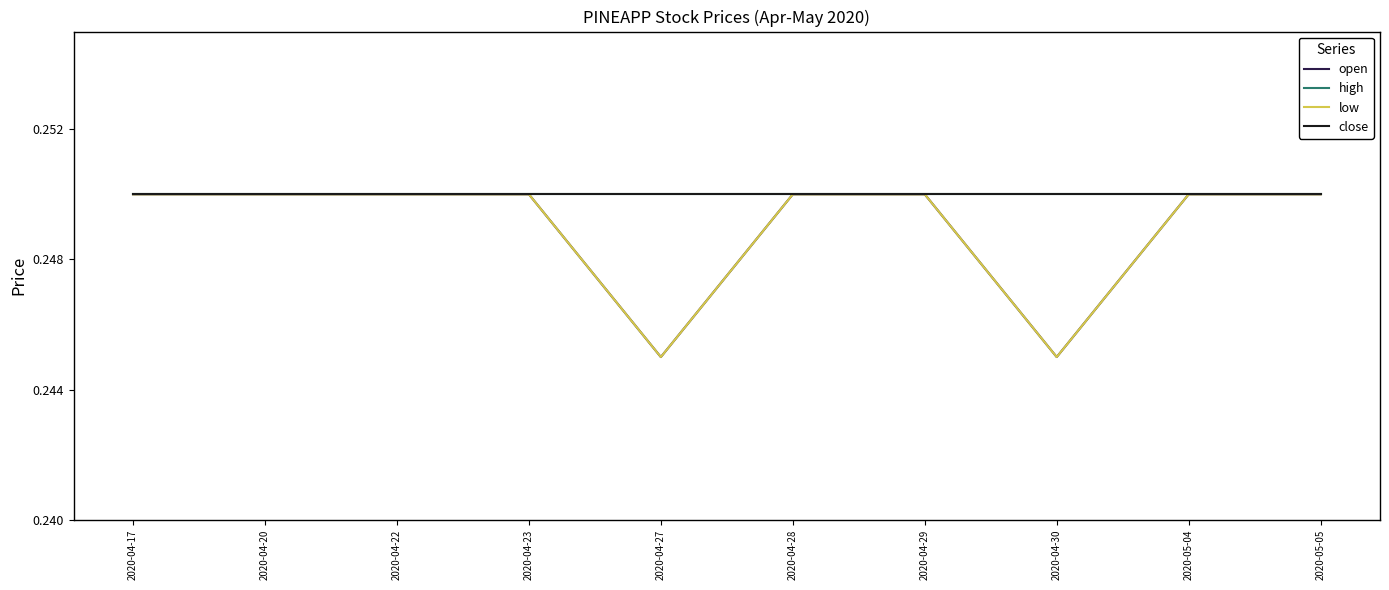

Which series has the widest spread of values?

open